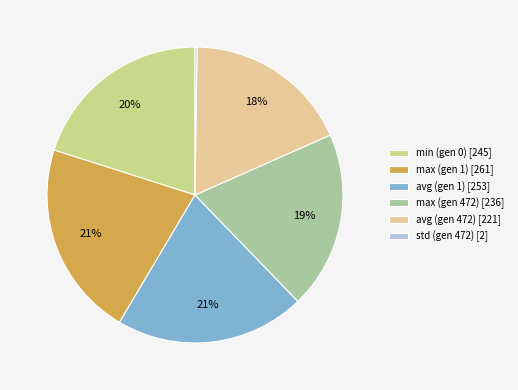

To the nearest percent, what is the combined percentage of max (gen 472) and avg (gen 472)?

38%